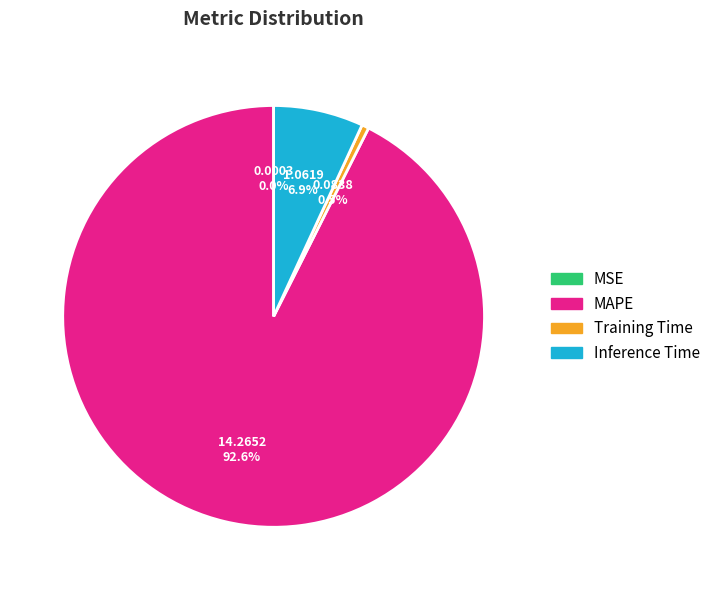

Do MAPE and Training Time together represent more than half of the pie?

Yes